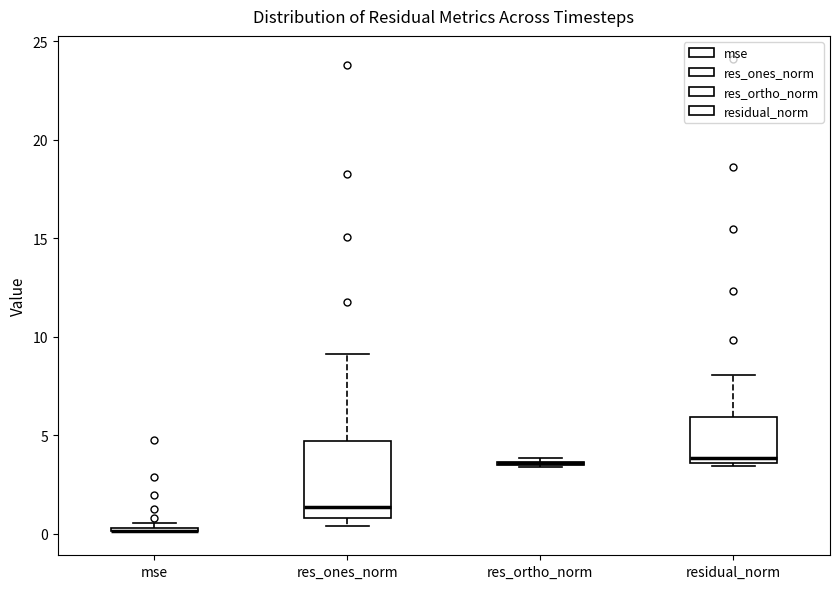

Which box is the tallest, from its lower edge to its upper edge?

res_ones_norm